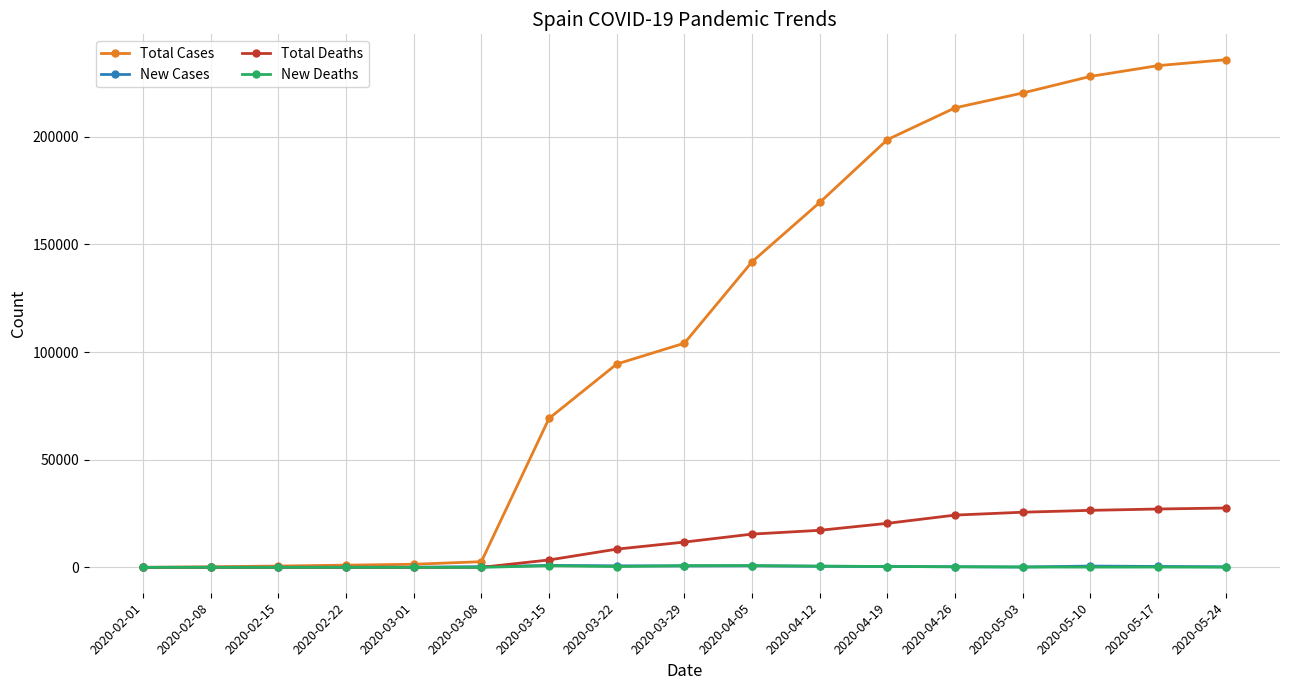

What is the average value of the Total Deaths series?

12224